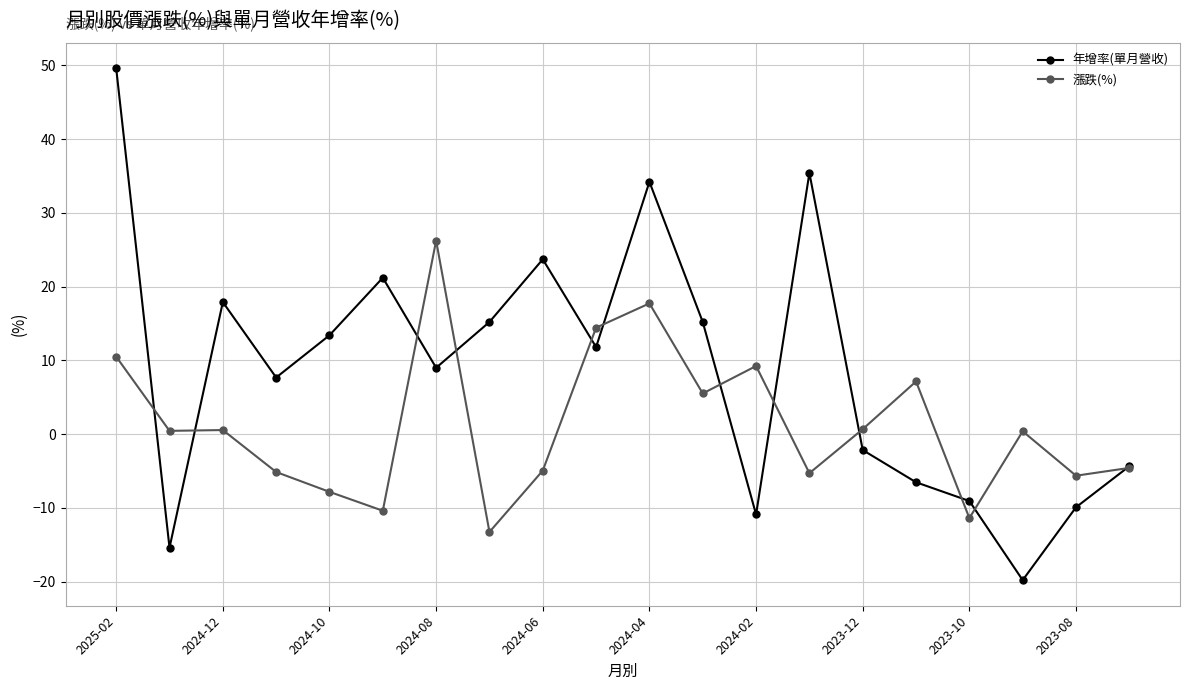

List the series in order of their peak value, highest first.

年增率(單月營收), 漲跌(%)